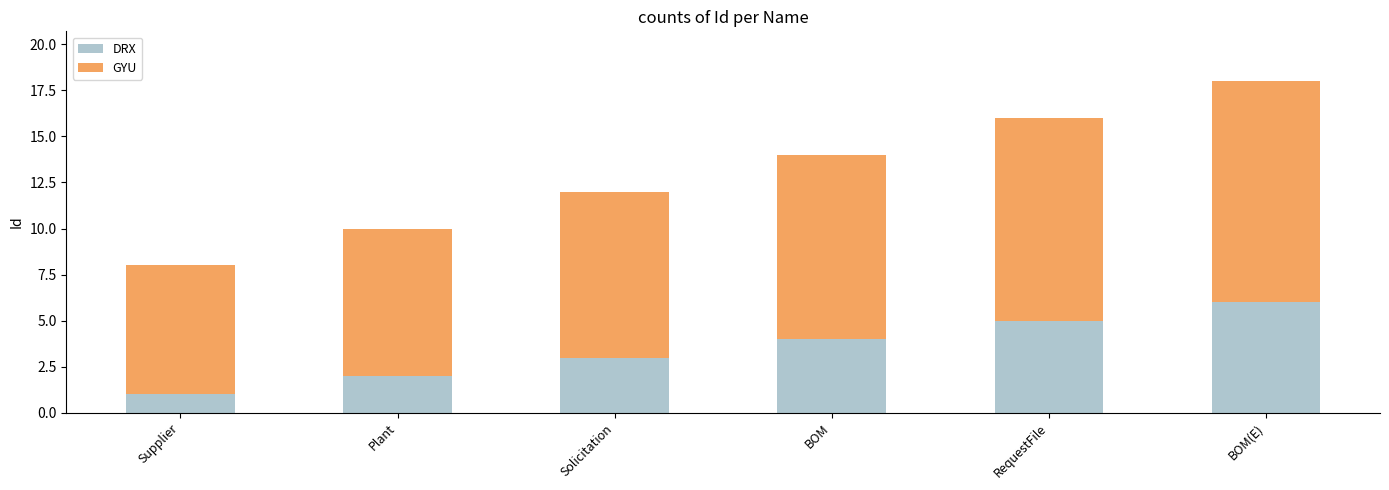

List the labels in order of DRX value, largest first.

BOM(E), RequestFile, BOM, Solicitation, Plant, Supplier